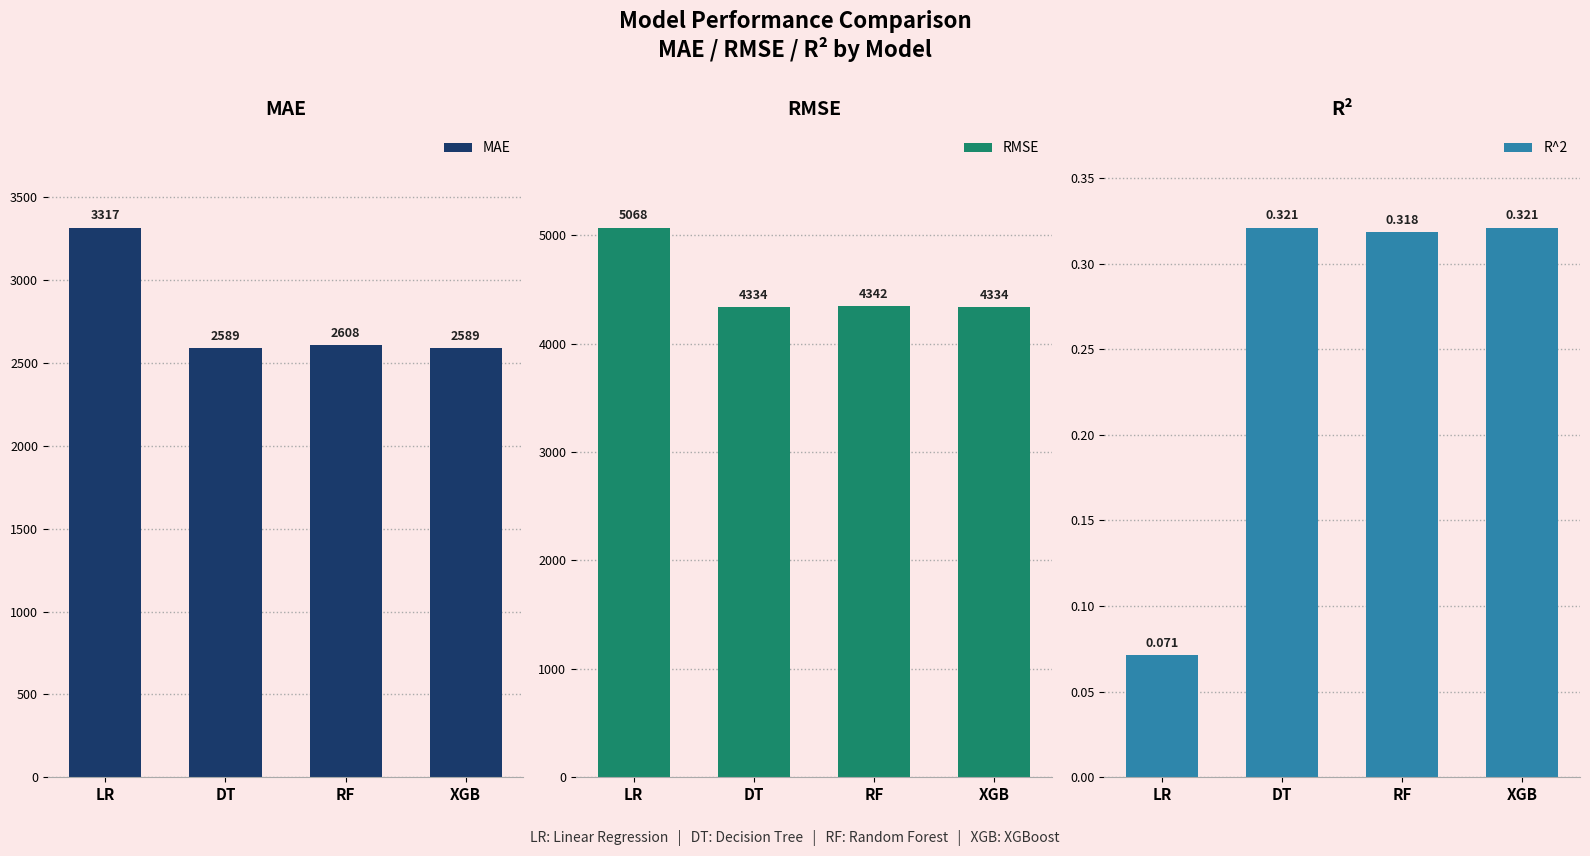

What is the minimum value for RMSE?

4333.6